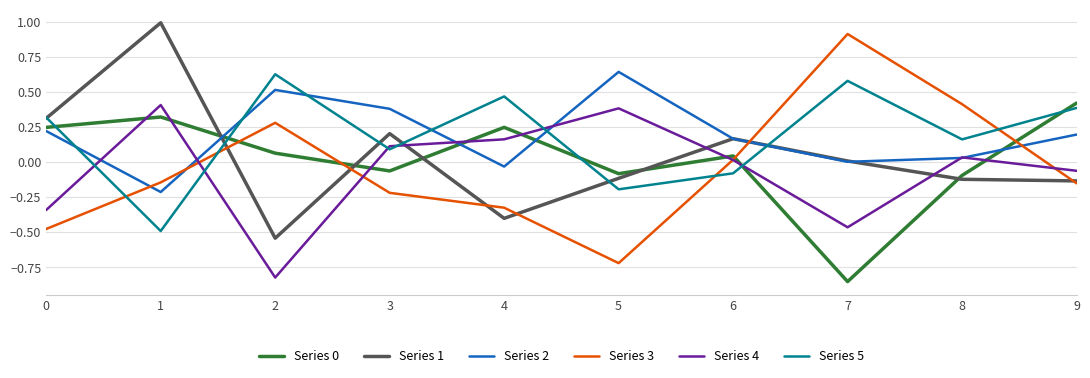

How many times do Series 3 and Series 1 cross each other?

6